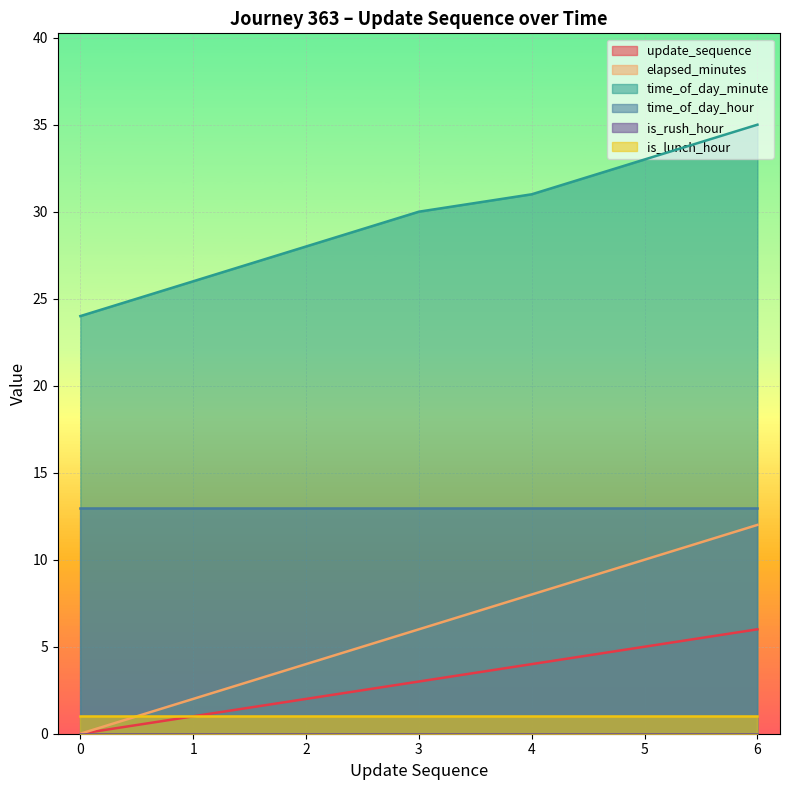

True or false: update_sequence has more than 1 points higher than both neighbors.

False